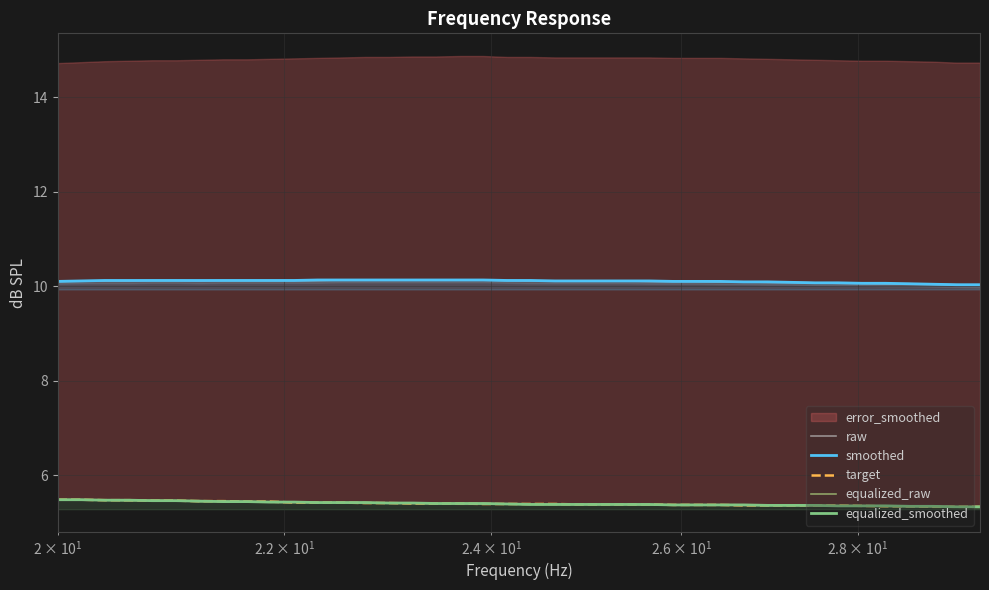

What is the highest value of the target series?

5.5